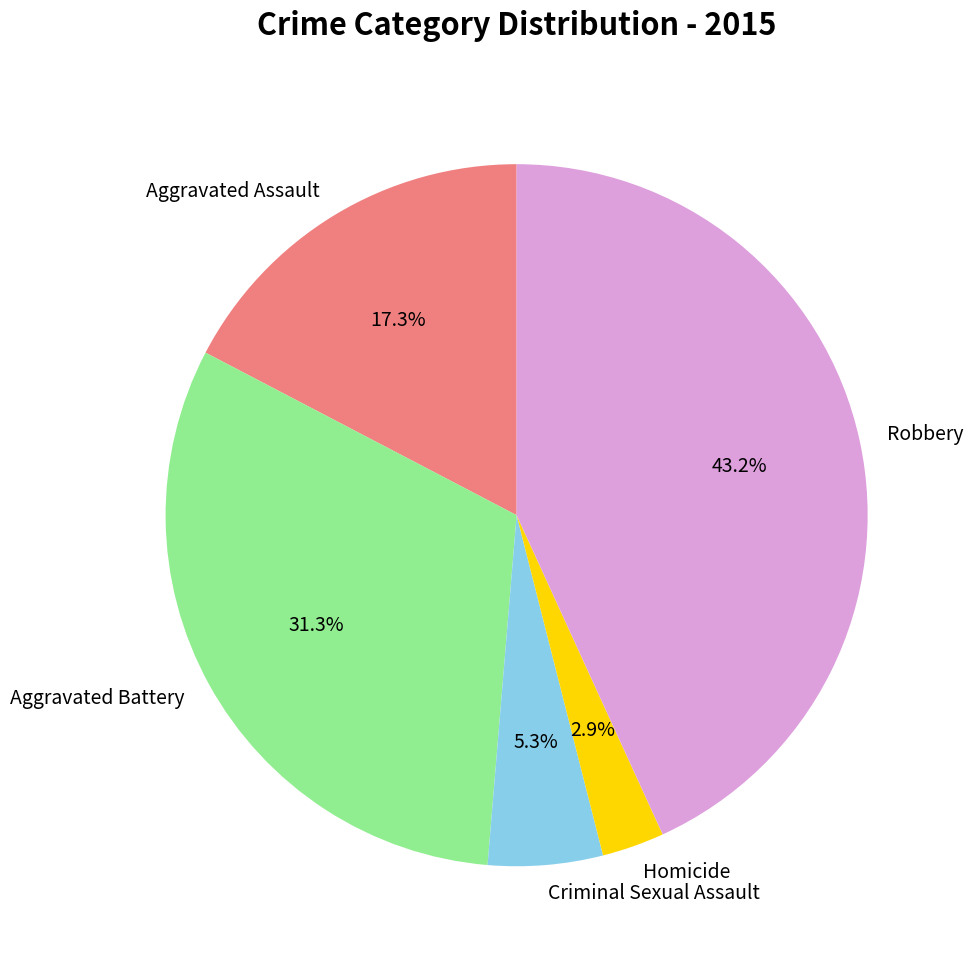

Is it true that Criminal Sexual Assault is 15% of the pie?

False